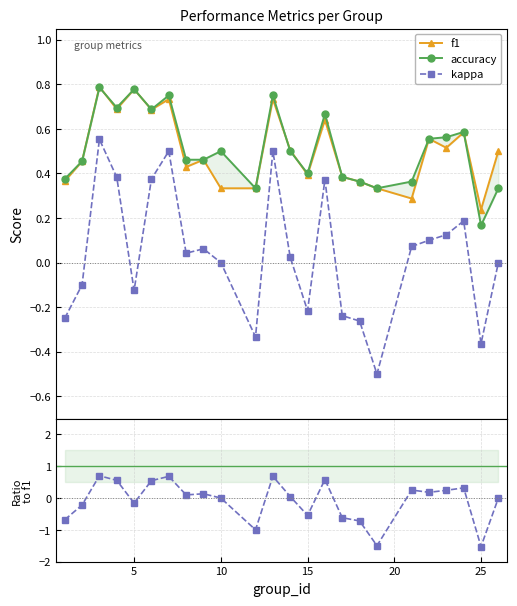

What is the maximum value shown in the chart?

0.8